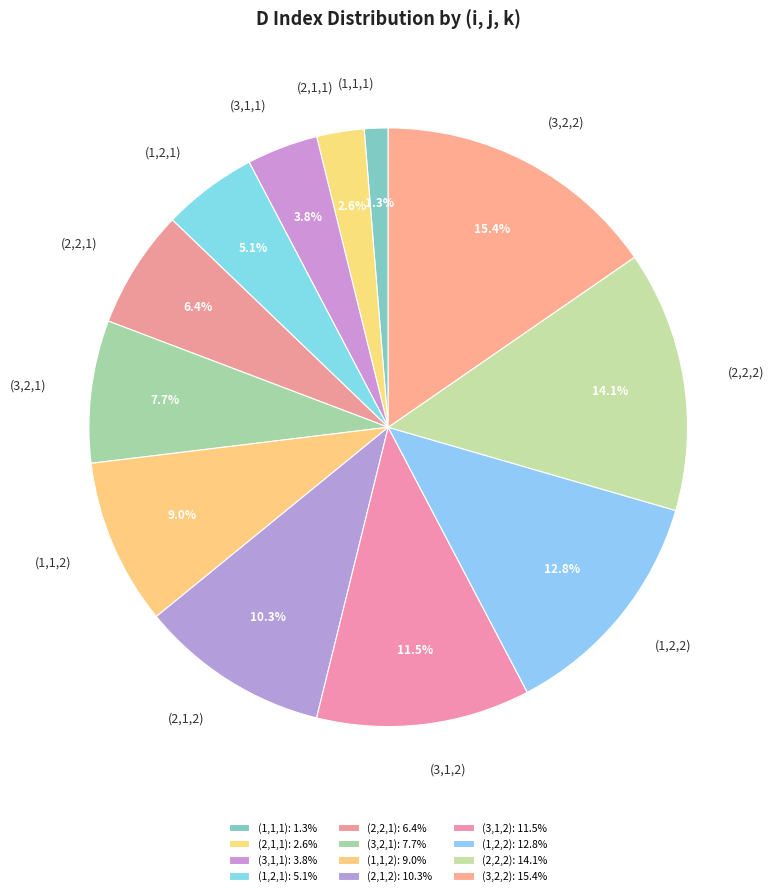

Approximately how many times larger is the value at (2,2,2) compared to (1,2,2)?

1.1